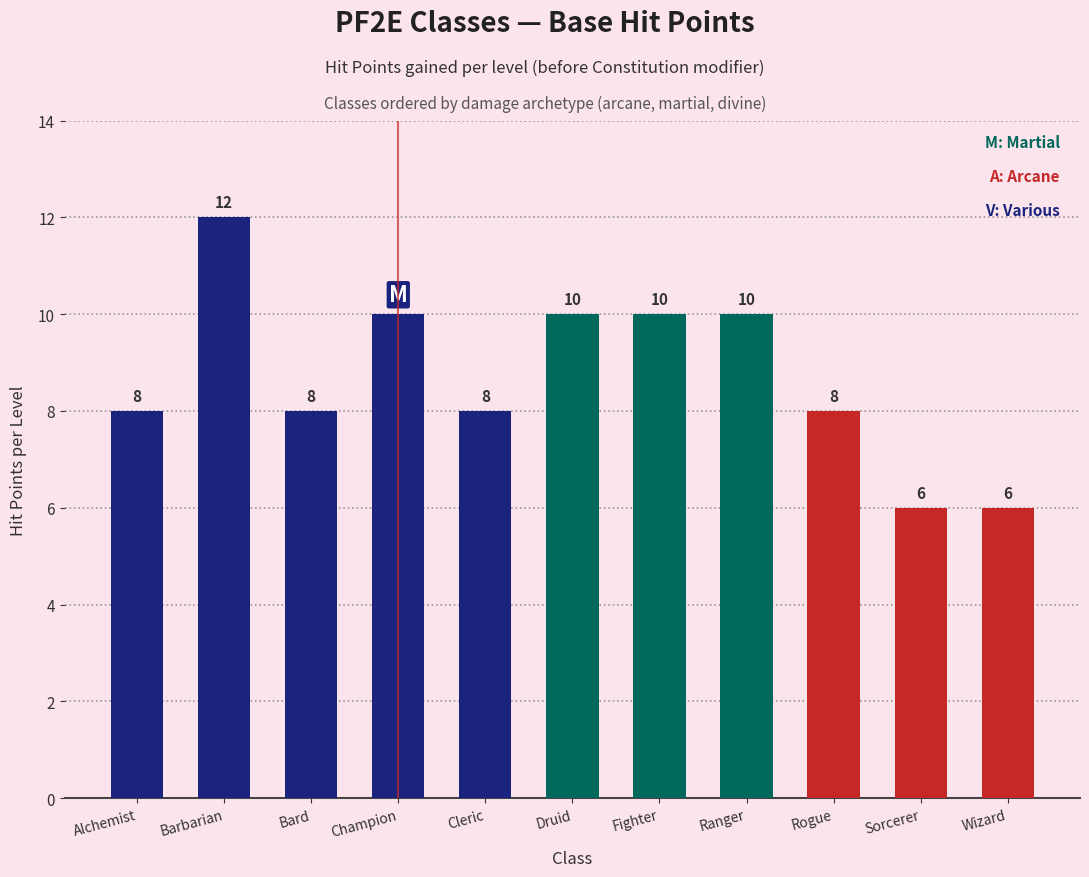

Reading right to left, extract all data points from this chart.

Wizard=6	Sorcerer=6	Rogue=8	Ranger=10	Fighter=10	Druid=10	Cleric=8	Champion=10	Bard=8	Barbarian=12	Alchemist=8